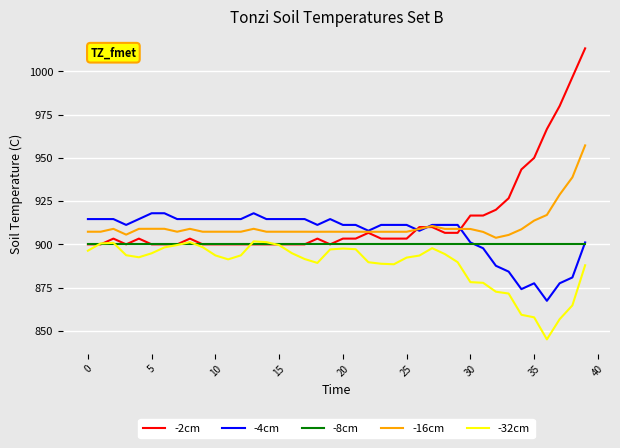

True or false: -16cm and -8cm intersect in this chart.

False